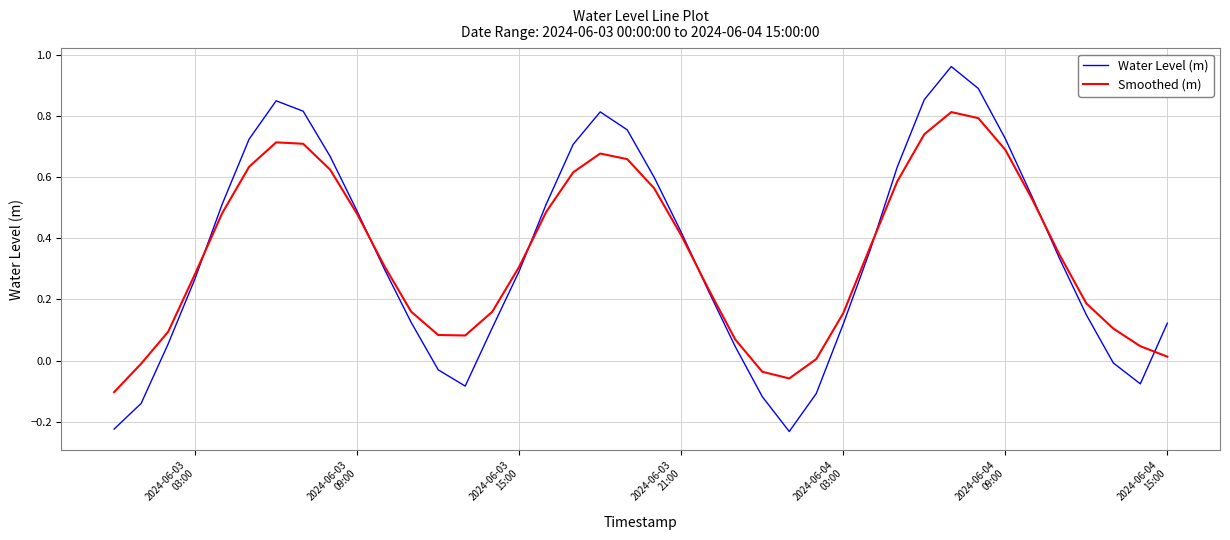

List the series in order of their peak value, highest first.

Water Level (m), Smoothed (m)